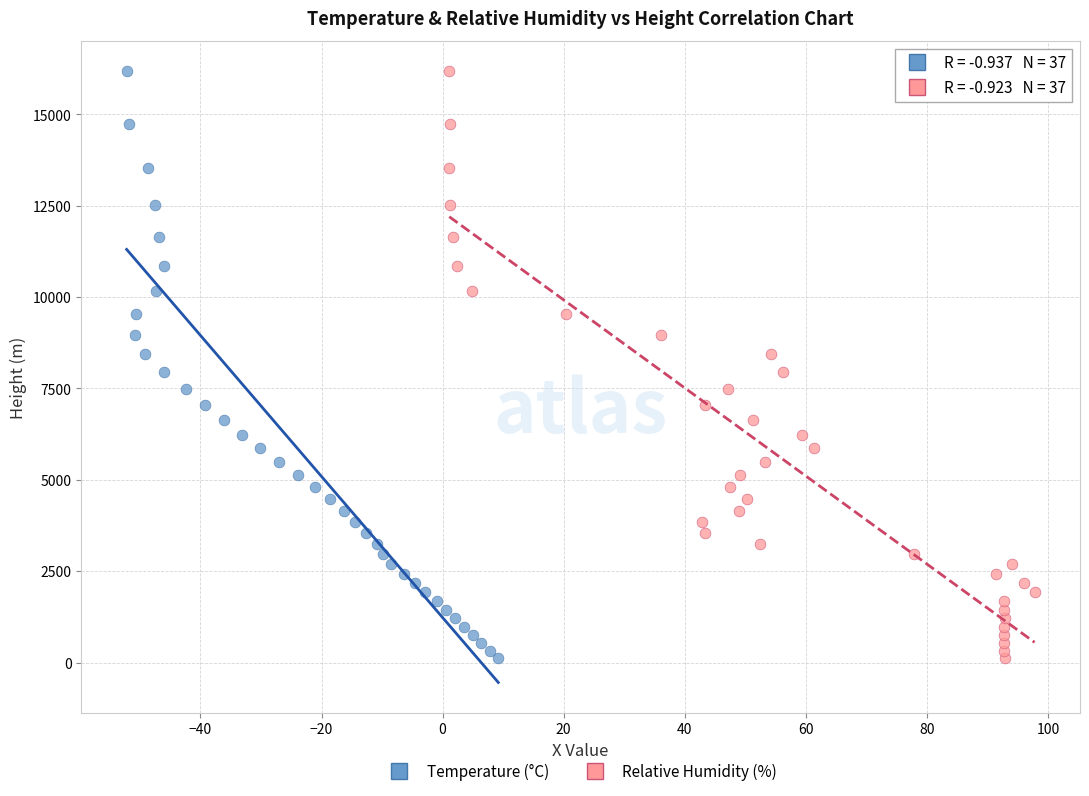

What are all the series names shown in the legend?

Temperature (°C), Relative Humidity (%)